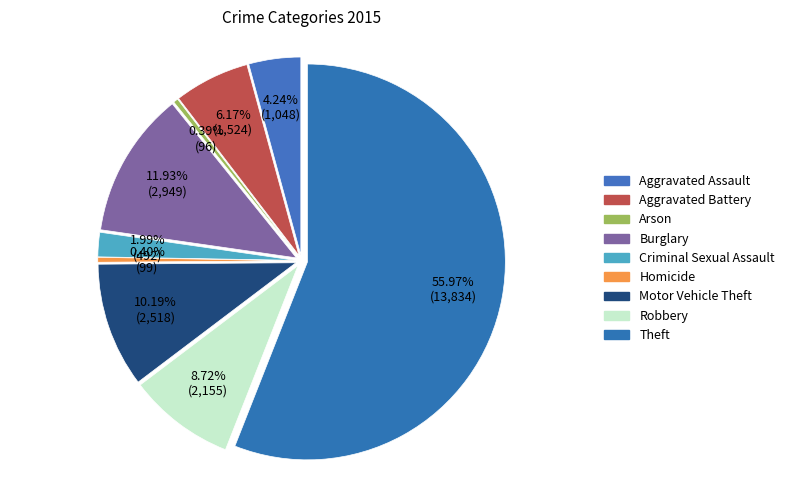

How many slices are in this pie chart?

9